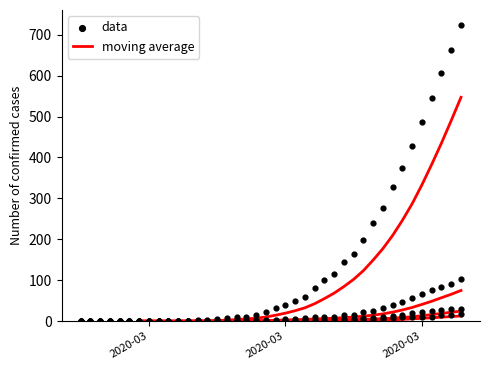

Is the value of moving average at 17 greater than the value of data at 6?

Yes